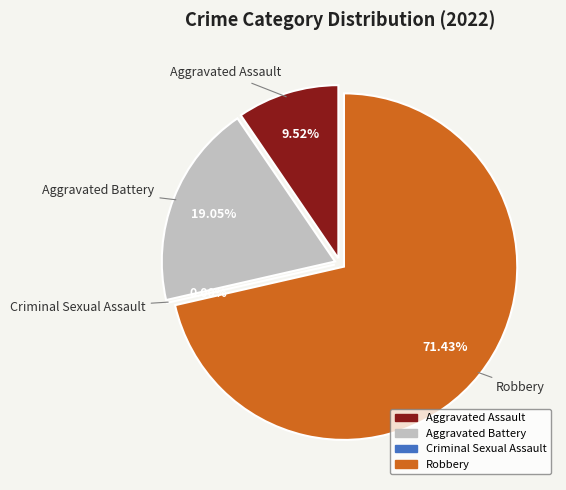

Is Aggravated Assault the majority of the pie?

No